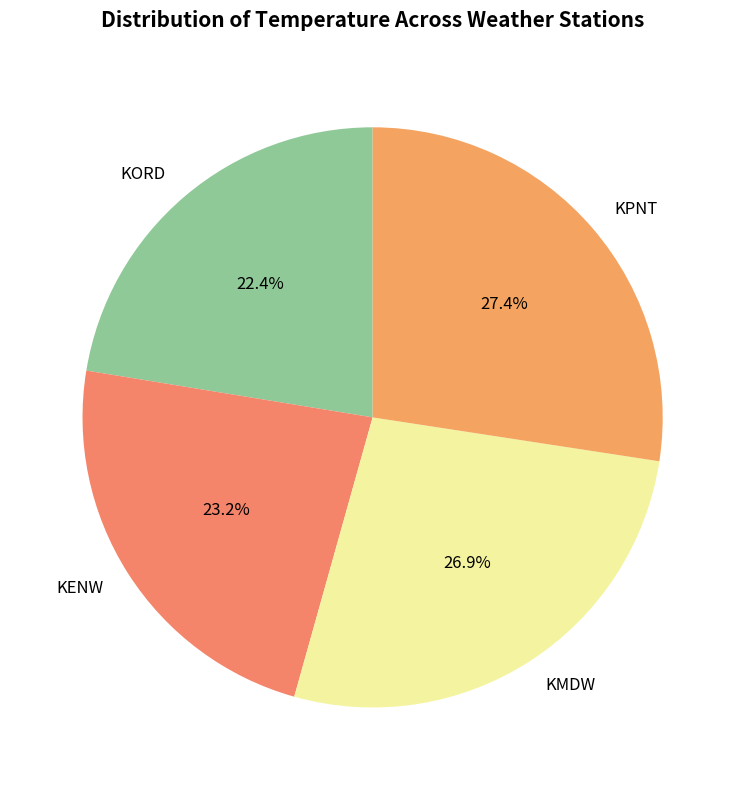

The KENW slice represents 15% of the pie. True or false?

False